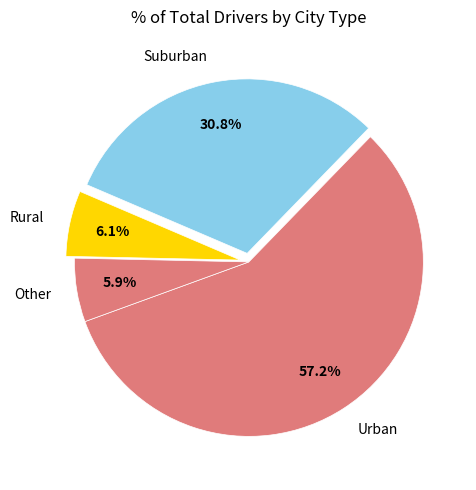

What is the ratio of the value at Other to the value at Rural?

1.0